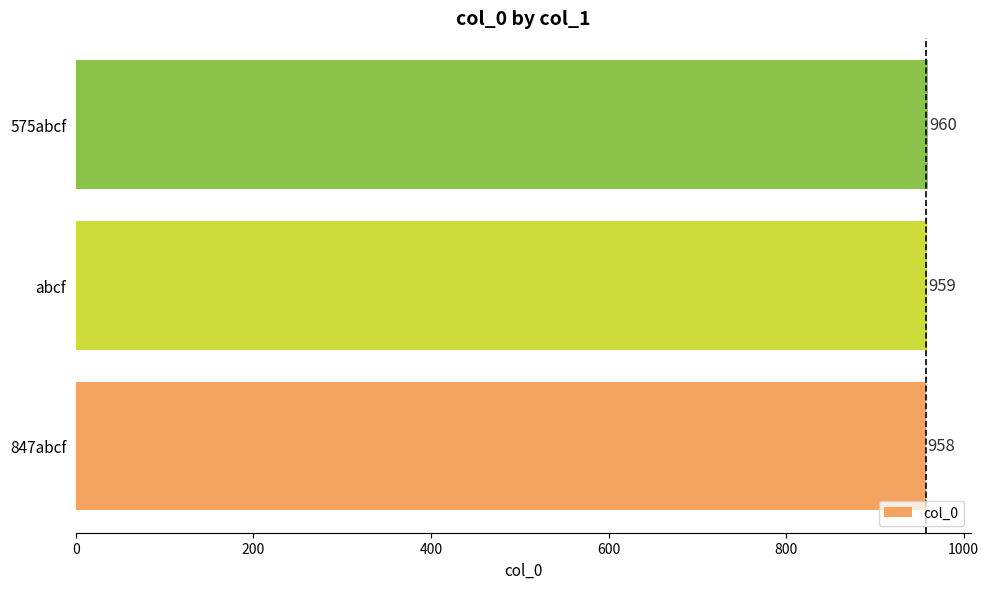

What is the approximate value at 847abcf?

958